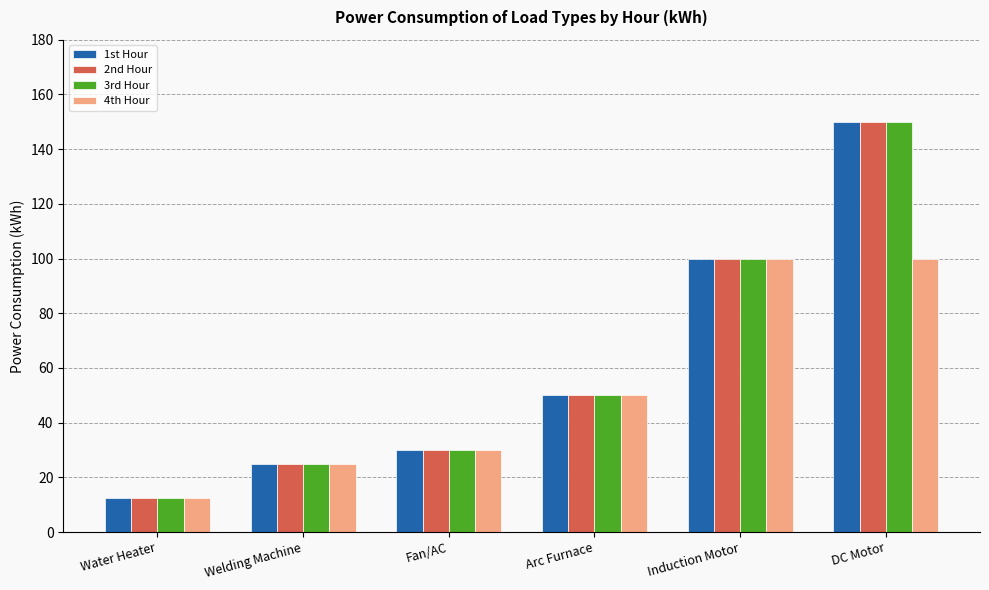

Is it true that 2nd Hour equals 100.0 at Induction Motor?

True